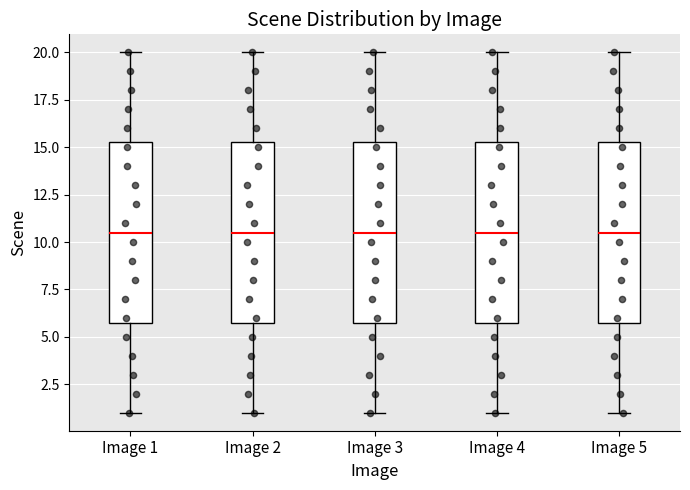

Reading left to right, transcribe this box plot: for each box, give where its median line is, the range the box spans, and where its two whiskers end, as read against the y-axis. The values are not printed on the chart, so give them approximately, as read against the axis.

Image 1: median 10.5, box 6.0 to 15.5, whiskers 1.0 to 20.0
Image 2: median 10.5, box 6.0 to 15.5, whiskers 1.0 to 20.0
Image 3: median 10.5, box 6.0 to 15.5, whiskers 1.0 to 20.0
Image 4: median 10.5, box 6.0 to 15.5, whiskers 1.0 to 20.0
Image 5: median 10.5, box 6.0 to 15.5, whiskers 1.0 to 20.0